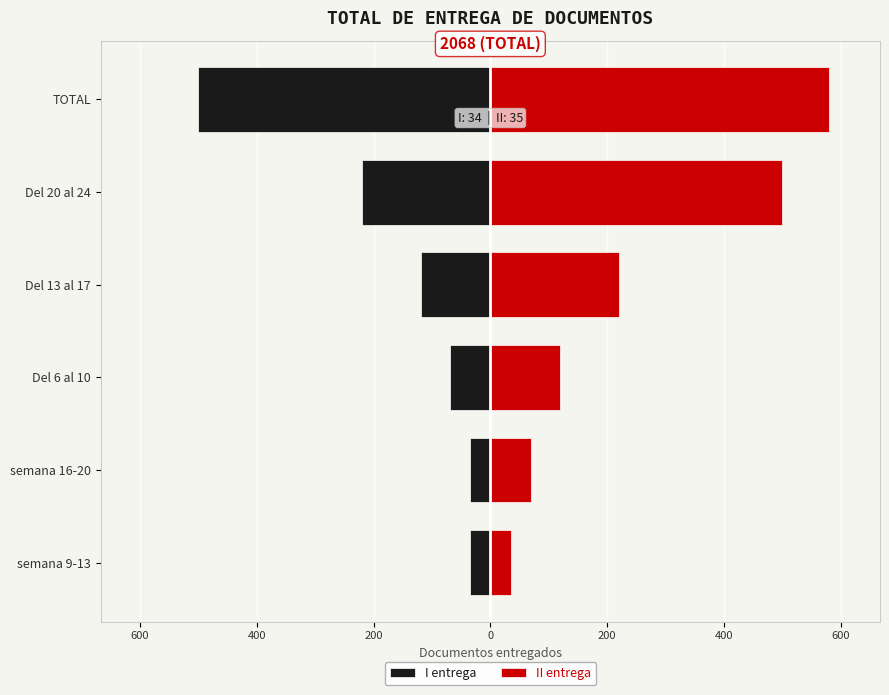

True or false: I entrega has a value of -172 at Del 13 al 17.

False